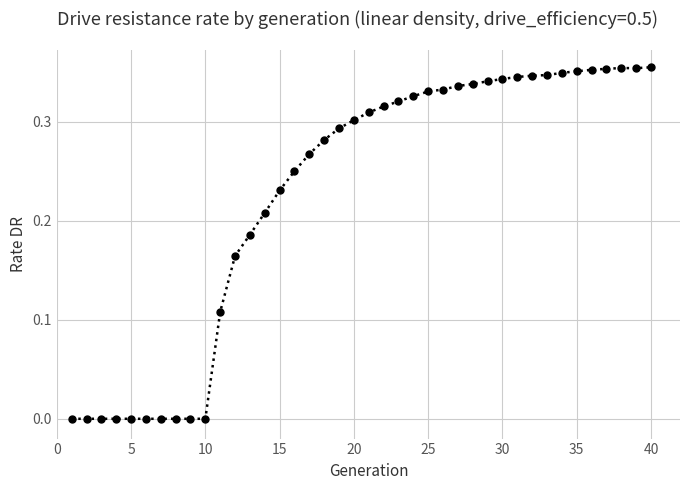

What is the sum of all values?

9.1